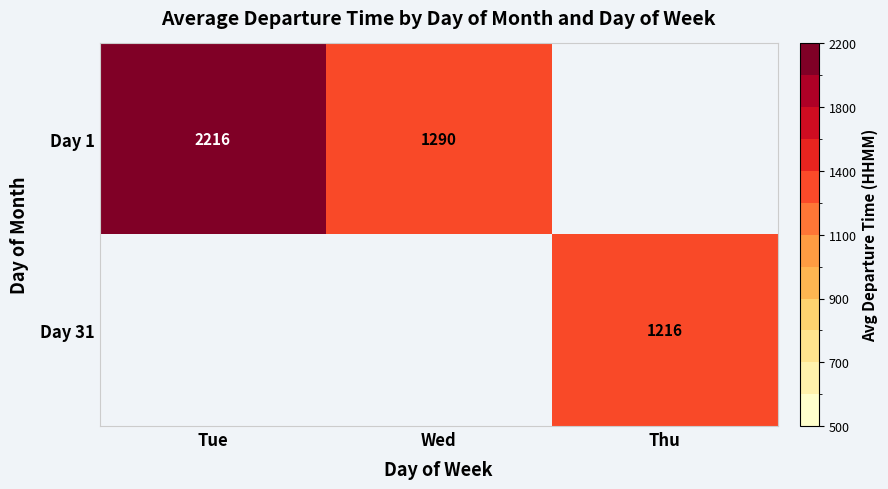

Is it true that Day 1 equals 558 at Tue?

False